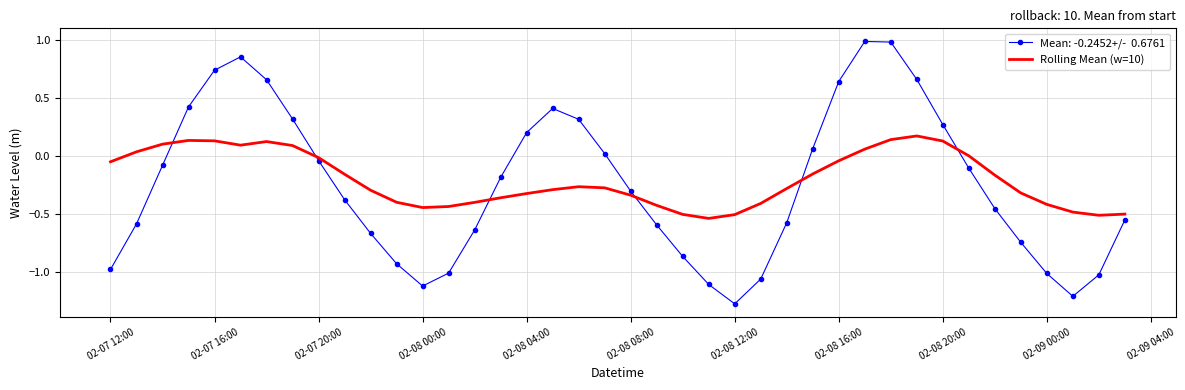

What is the maximum value shown in the chart?

1.0